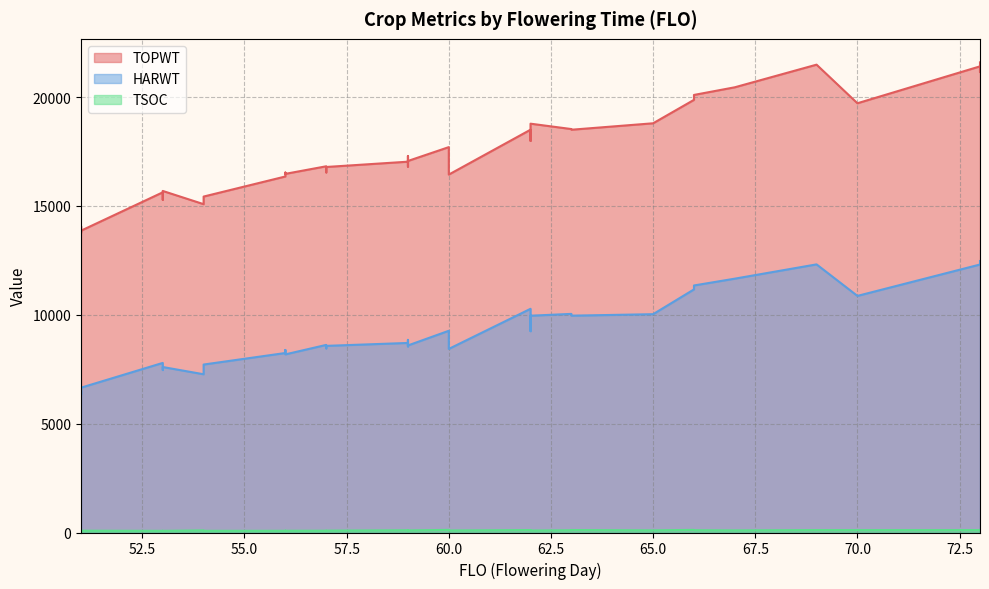

What is the average value of the HARWT series?

9148